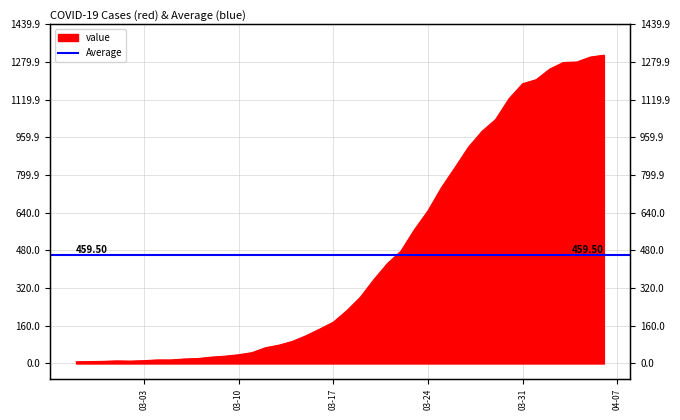

At which category does the chart reach its minimum across all series?

2020-02-27